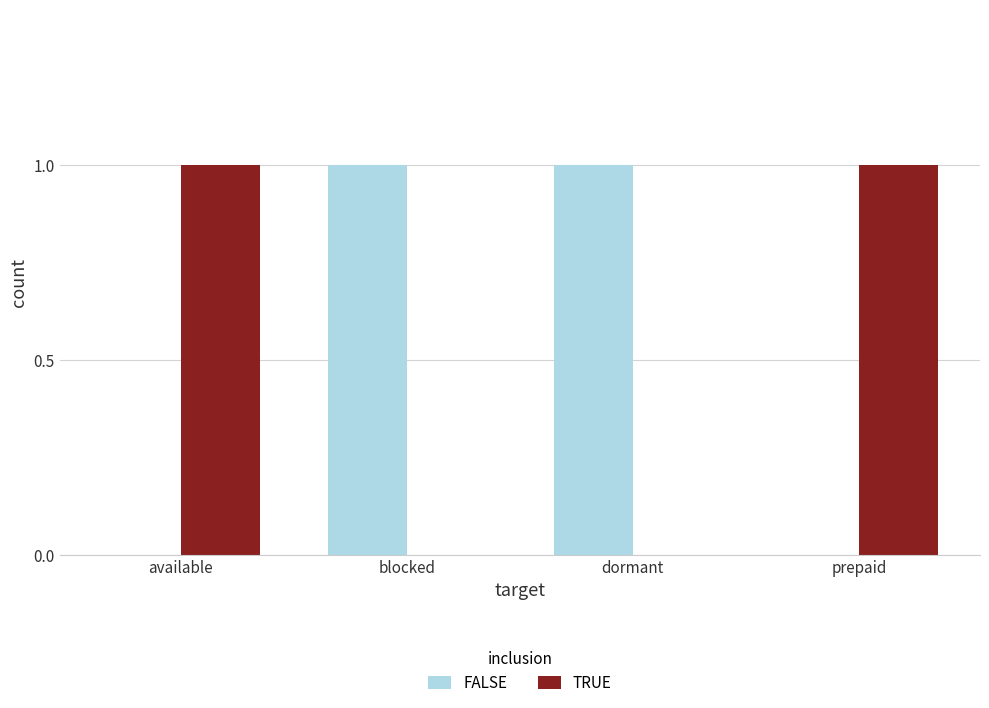

The FALSE series shows 1 at blocked. True or false?

True